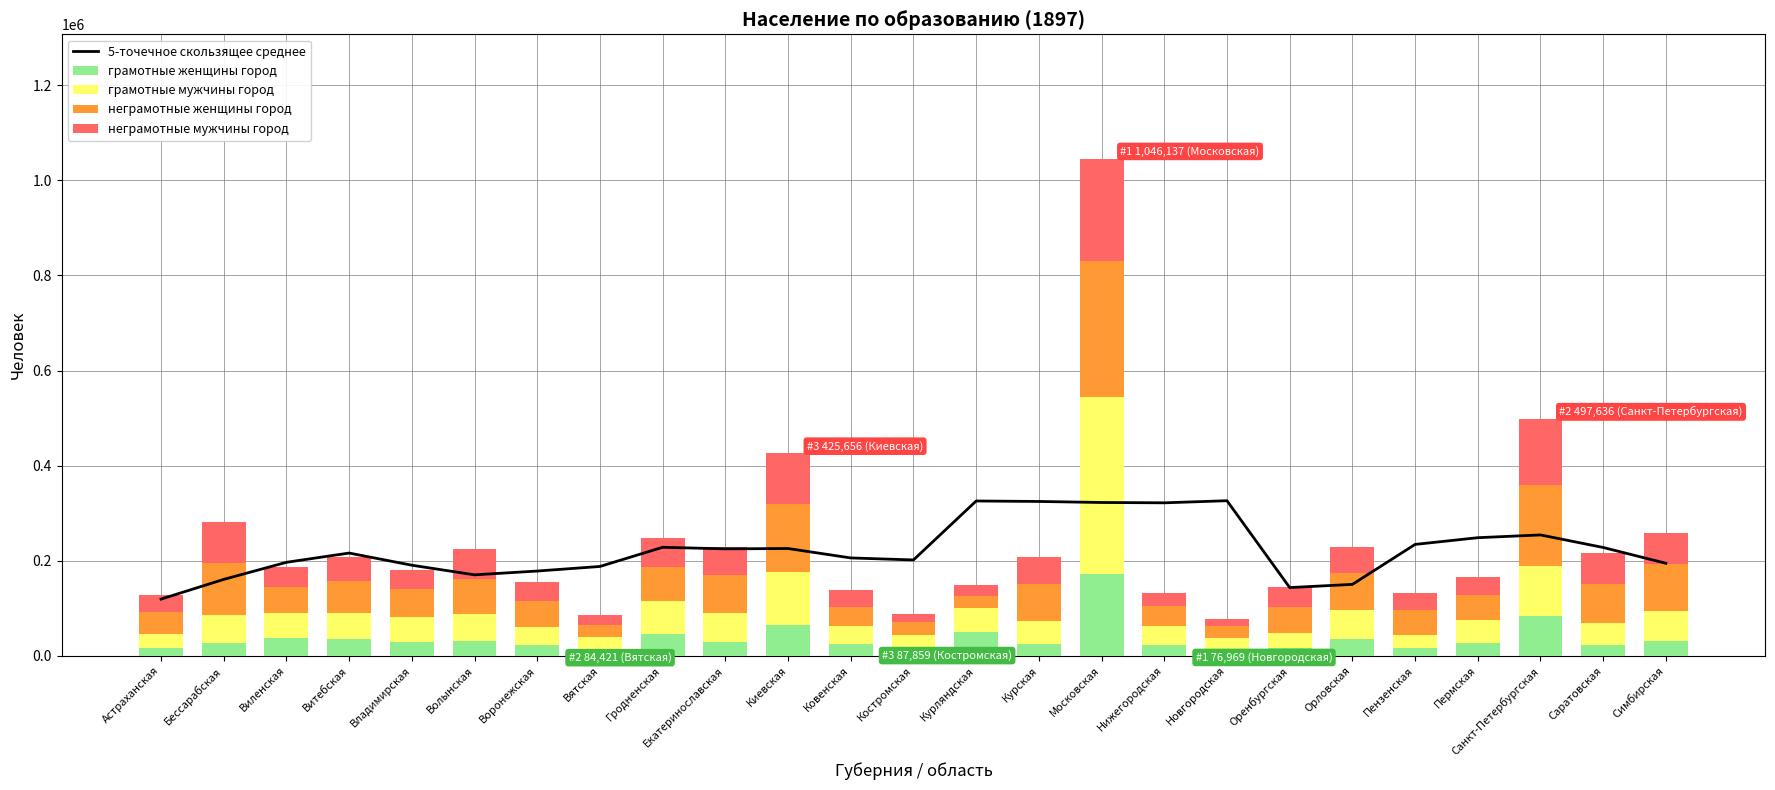

What is the spread (max minus min) of values at Виленская?

158679.0